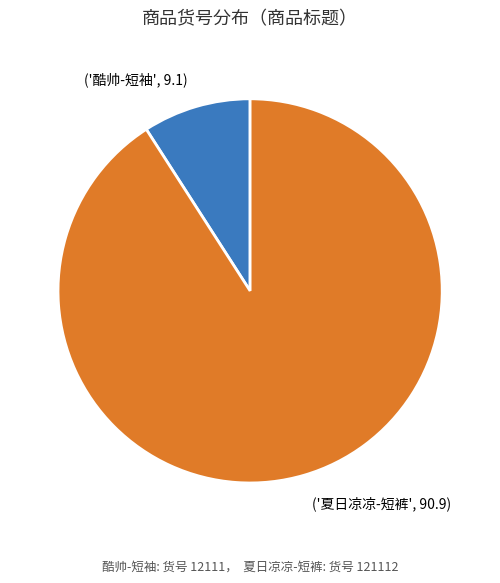

Does any single category account for the majority?

Yes